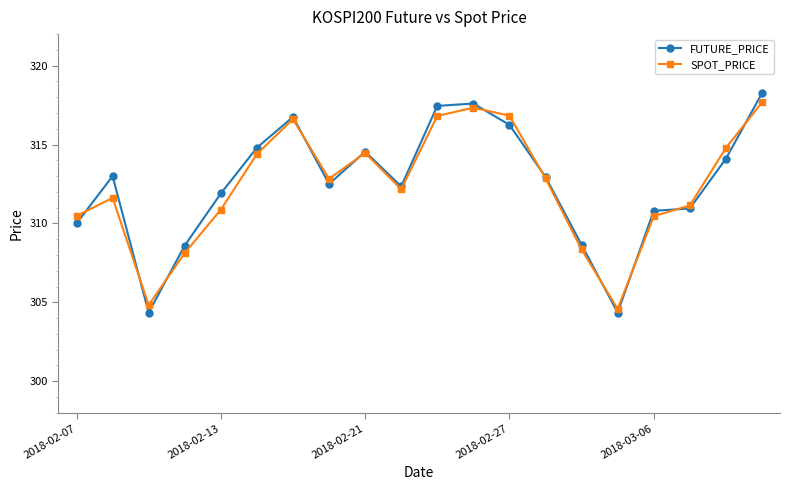

Which series has the widest spread of values?

FUTURE_PRICE